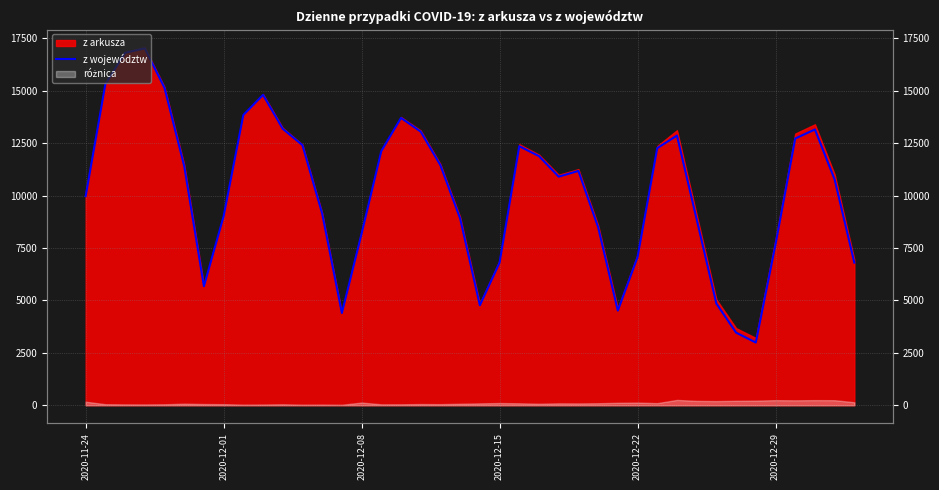

Reading left to right, what are all the values shown in this chart?

9971	15309	16804	17019	15136	11407	5675	9013	13840	14802	13183	12401	9142	4399	8186	12119	13701	13046	11444	8906	4768	6801	12353	11880	10900	11173	8496	4515	7063	12261	12859	8868	4848	3464	2990	7670	12719	13151	10766	6801